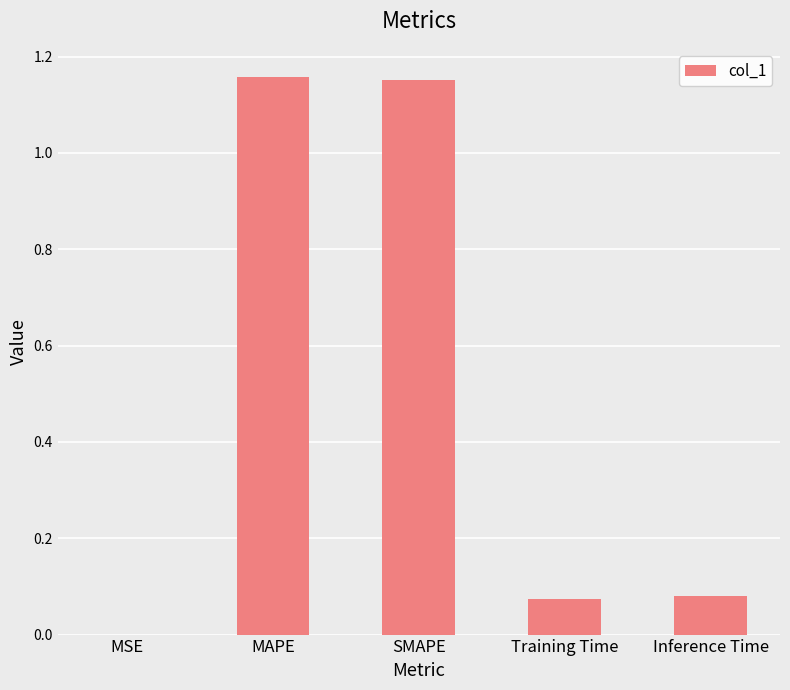

The chart shows a value of 2.0 at MAPE. True or false?

False